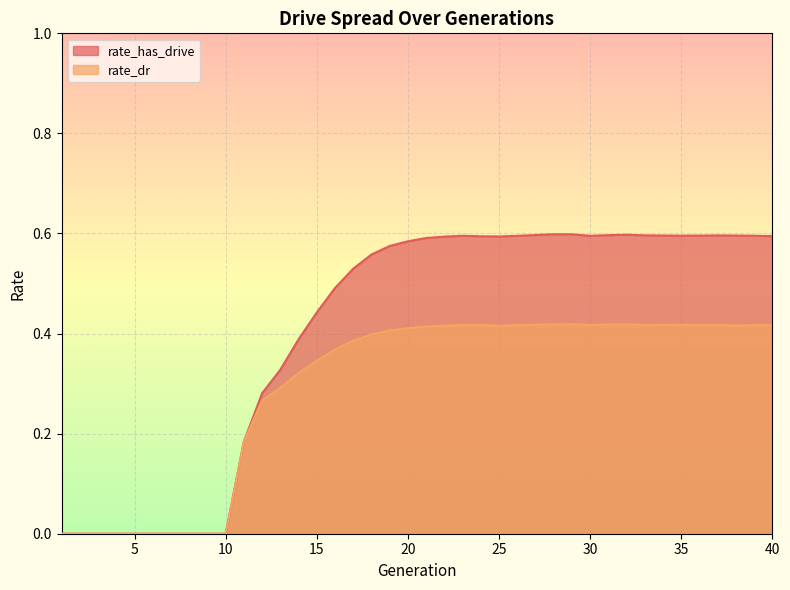

True or false: rate_dr has a value of 0.3 at 19.

False